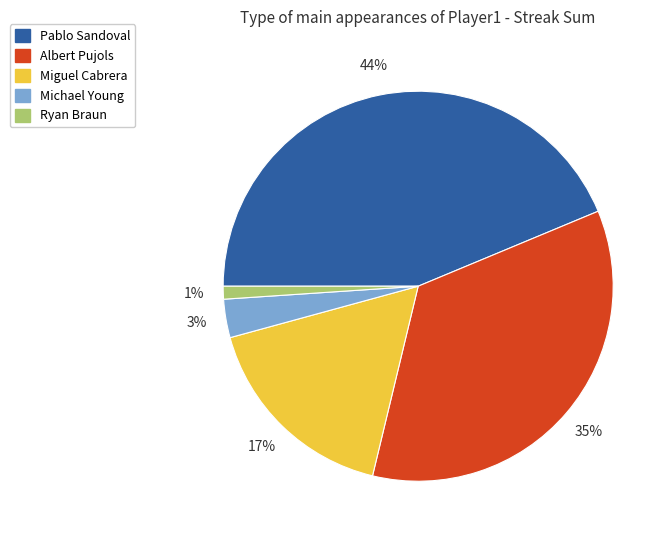

Does any single category account for the majority?

No